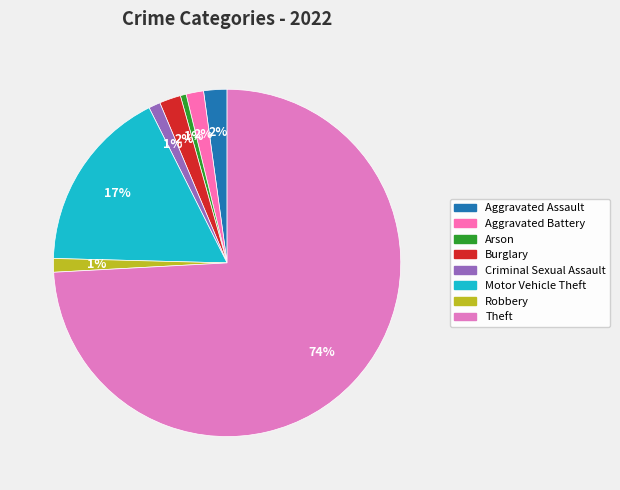

To the nearest percent, what is the difference between the largest and smallest slice percentages?

74%